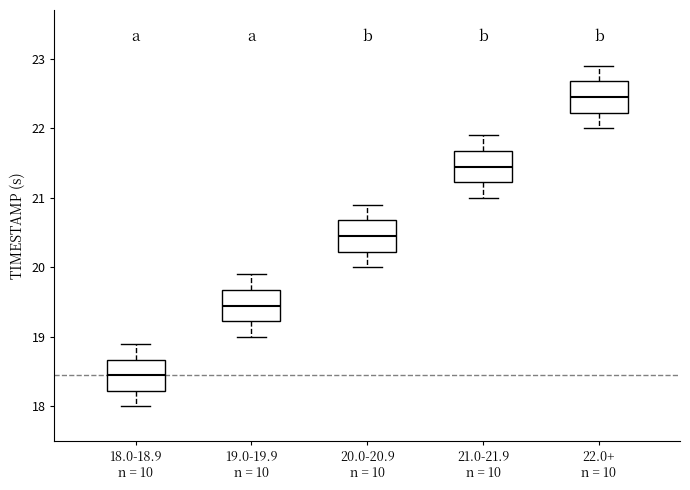

Reading left to right, read every box against the y-axis: the position of its median line, the range the box covers, and the ends of its whiskers. The values are not printed on the chart, so give them approximately, as read against the axis.

18.0-18.9 n = 10: median 18.5, box 18.2 to 18.7, whiskers 18.0 to 18.9
19.0-19.9 n = 10: median 19.5, box 19.2 to 19.7, whiskers 19.0 to 19.9
20.0-20.9 n = 10: median 20.5, box 20.2 to 20.7, whiskers 20.0 to 20.9
21.0-21.9 n = 10: median 21.5, box 21.2 to 21.7, whiskers 21.0 to 21.9
22.0+ n = 10: median 22.5, box 22.2 to 22.7, whiskers 22.0 to 22.9